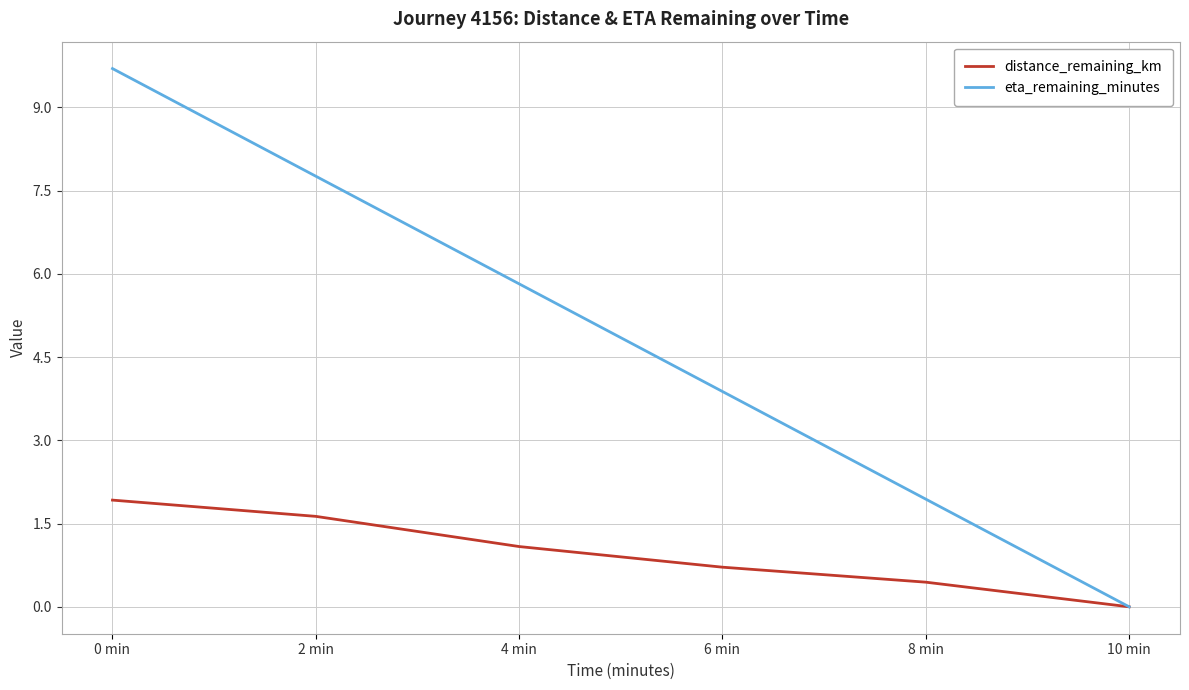

Rank the series by their average value, from highest to lowest.

eta_remaining_minutes, distance_remaining_km